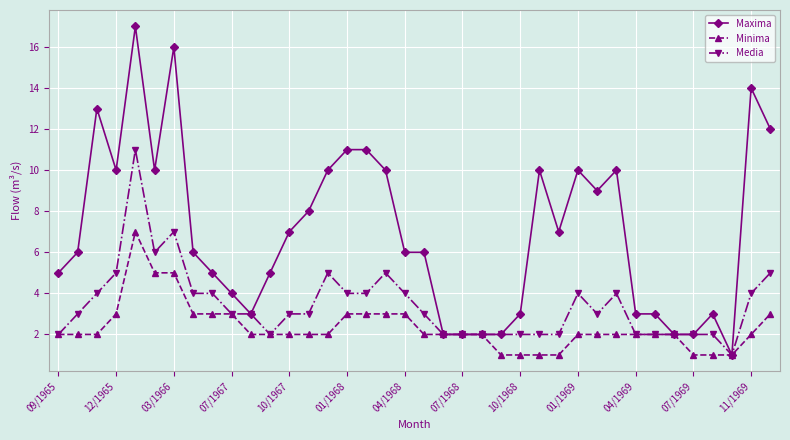

How many series are shown in this chart?

3